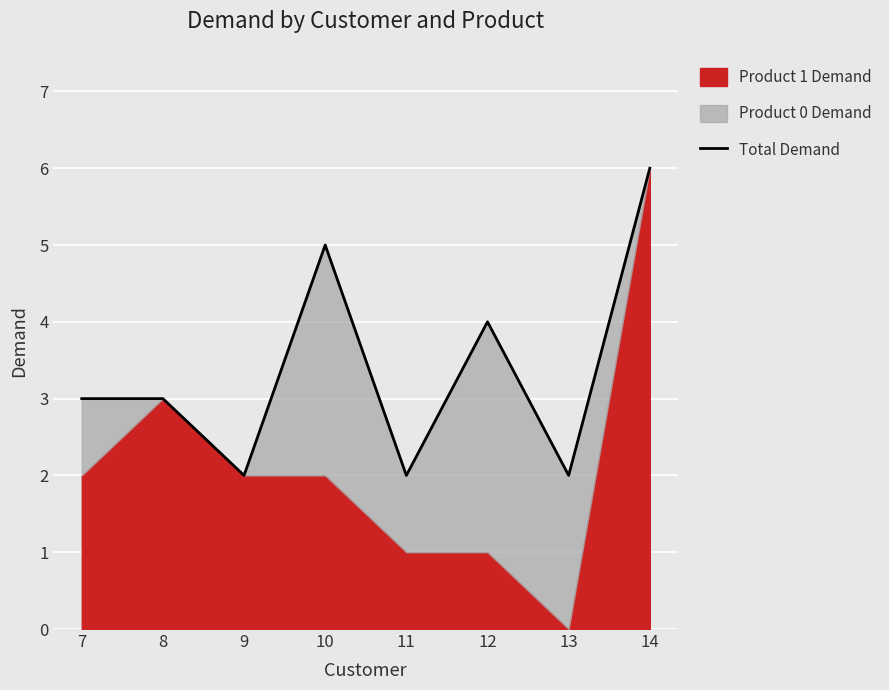

What is the average value?

3